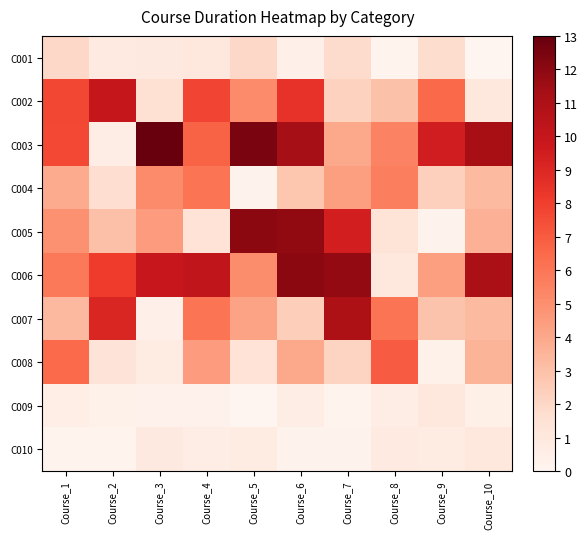

Which series has the largest total across all categories?

row_2